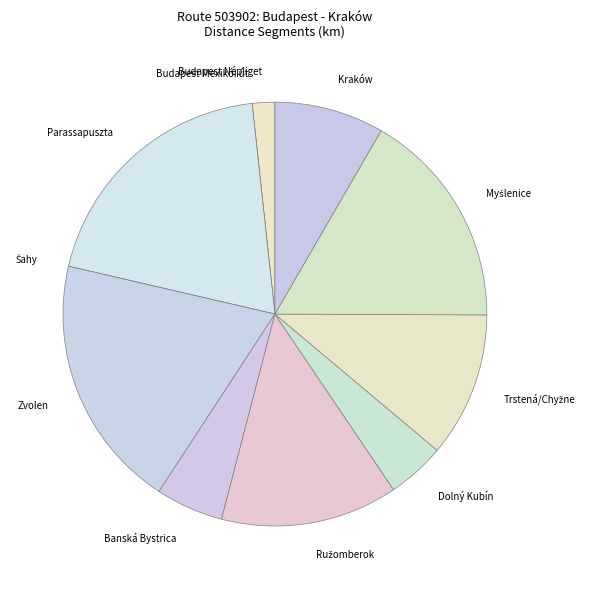

The Zvolen slice represents 19% of the pie. True or false?

True